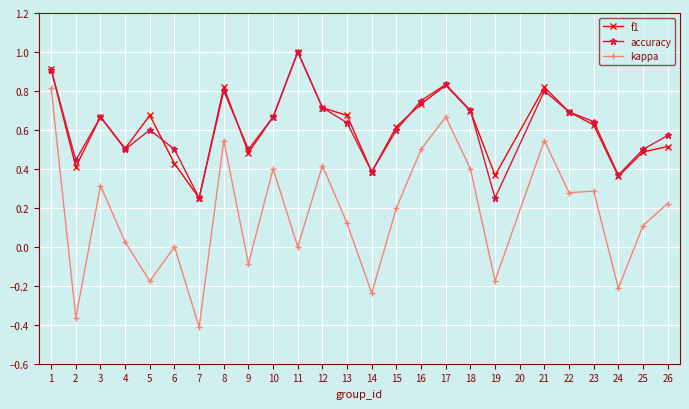

True or false: f1 has a value of 1.0 at 14.

False